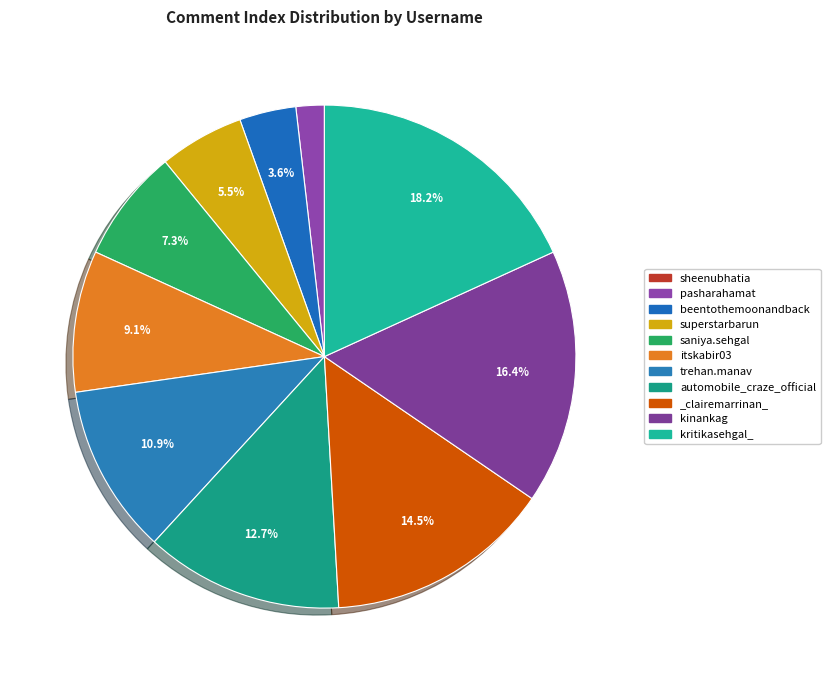

Approximately how many times larger is the value at beentothemoonandback compared to saniya.sehgal?

0.5